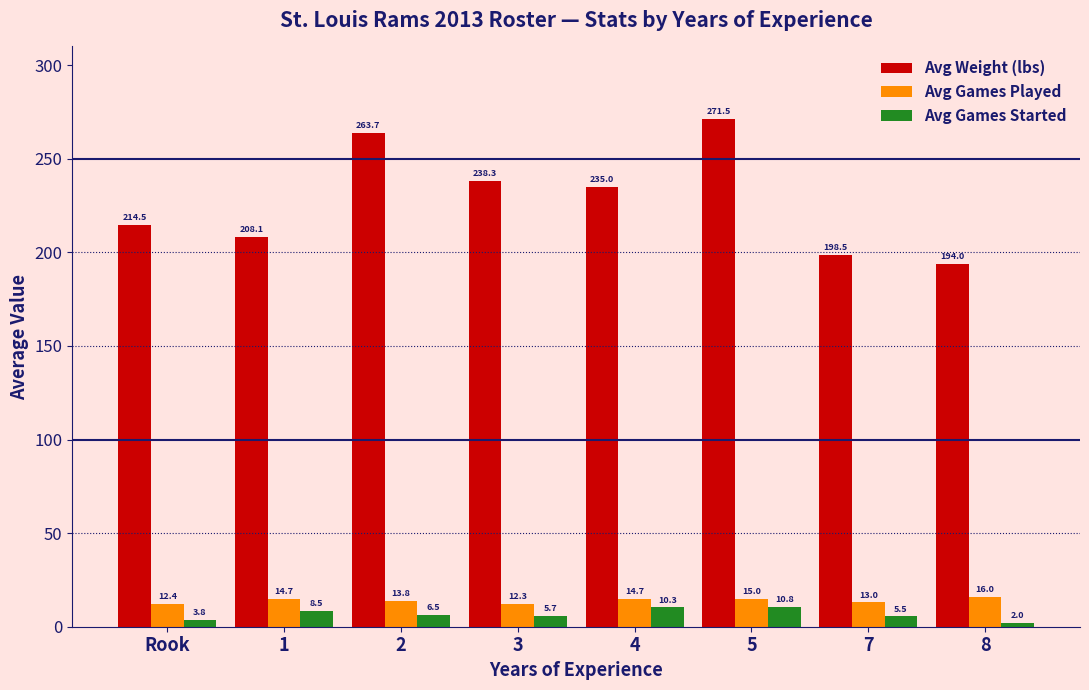

What is the difference between the highest and lowest values at Rook?

210.7